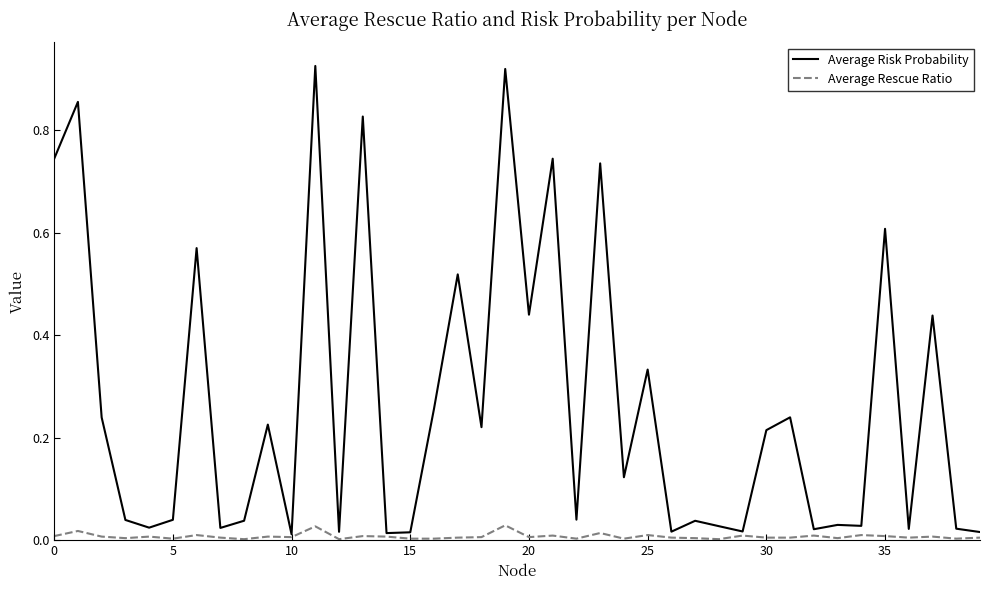

Which series has the largest range (max minus min)?

Average Risk Probability